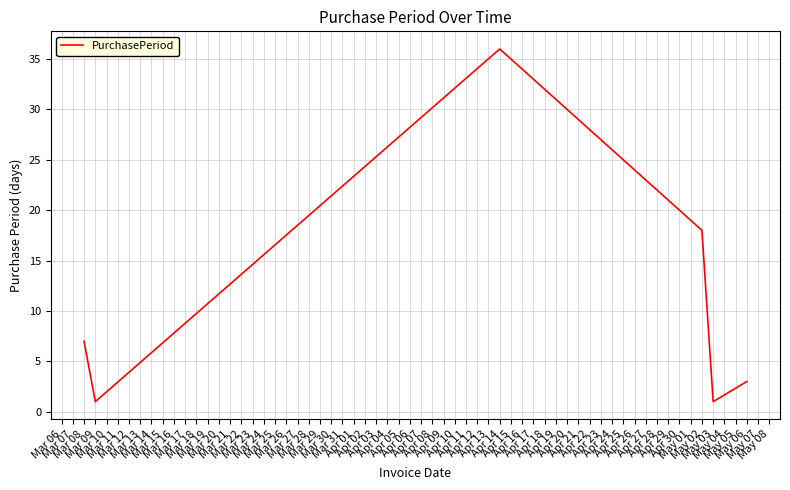

What is the sum of all values?

66